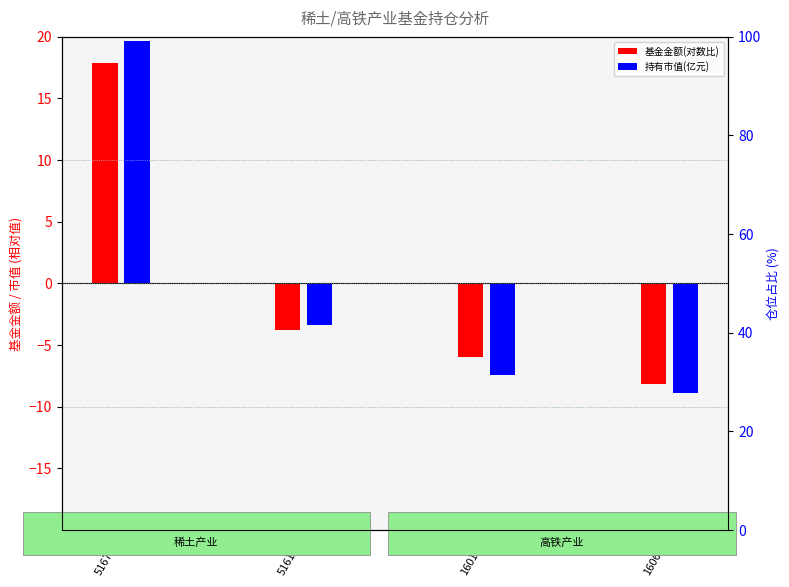

What is the lowest value of the 基金金额(对数比) series?

-8.1